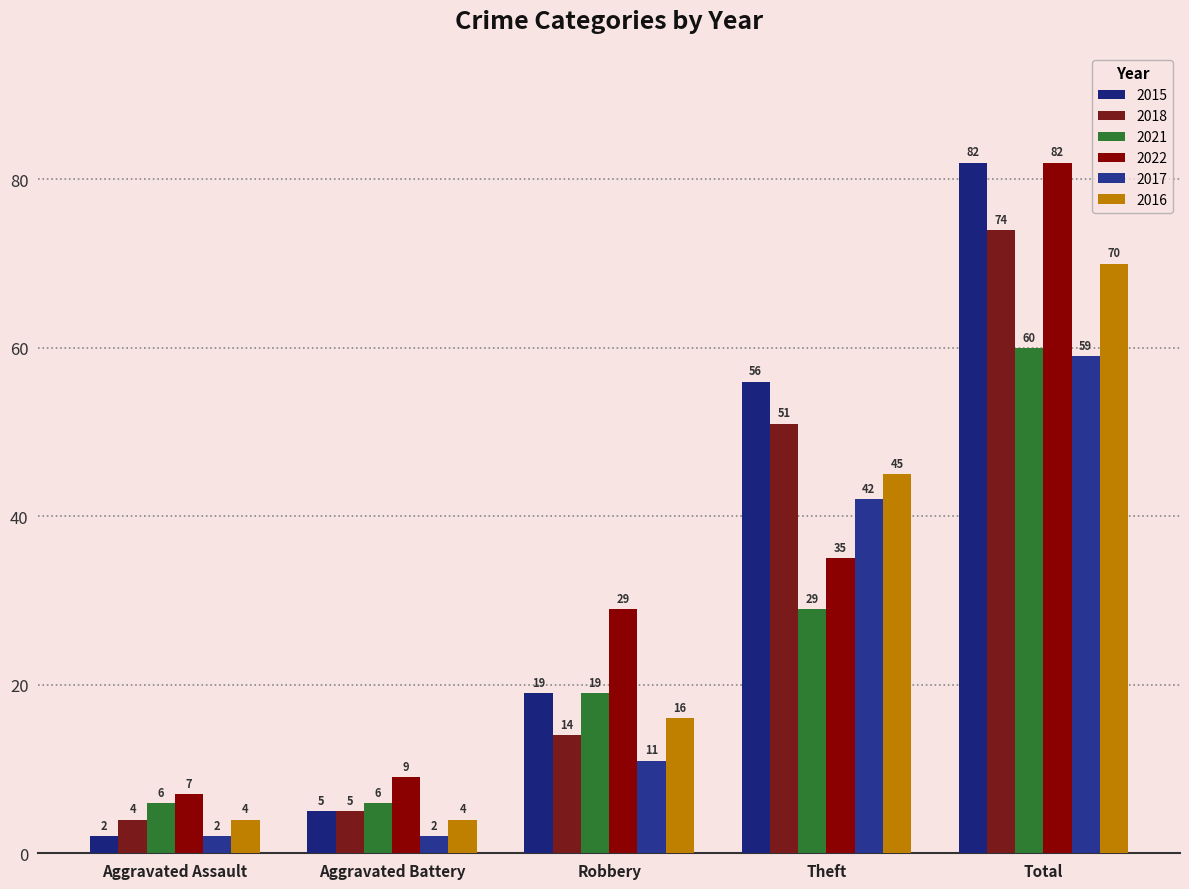

How many distinct data groups are displayed?

6